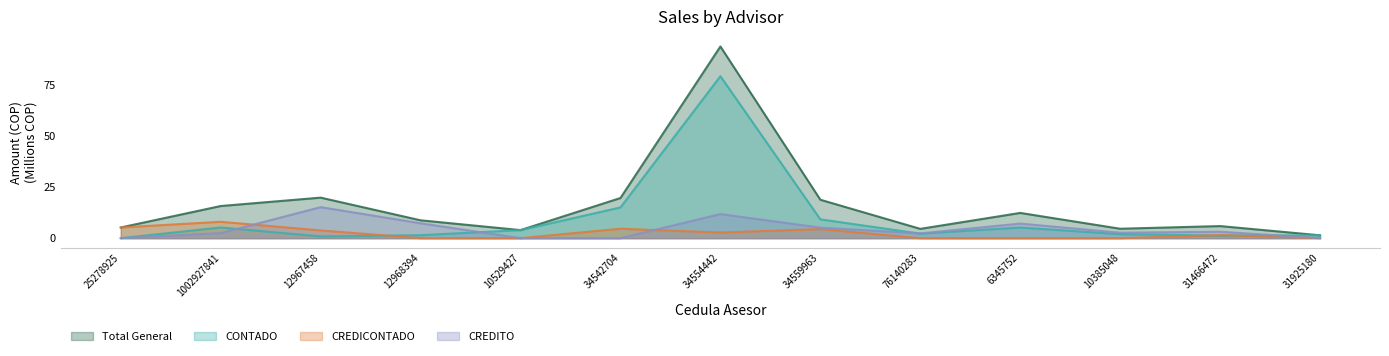

Which series ends up on top after the final intersection of CREDITO and CREDICONTADO?

CREDITO